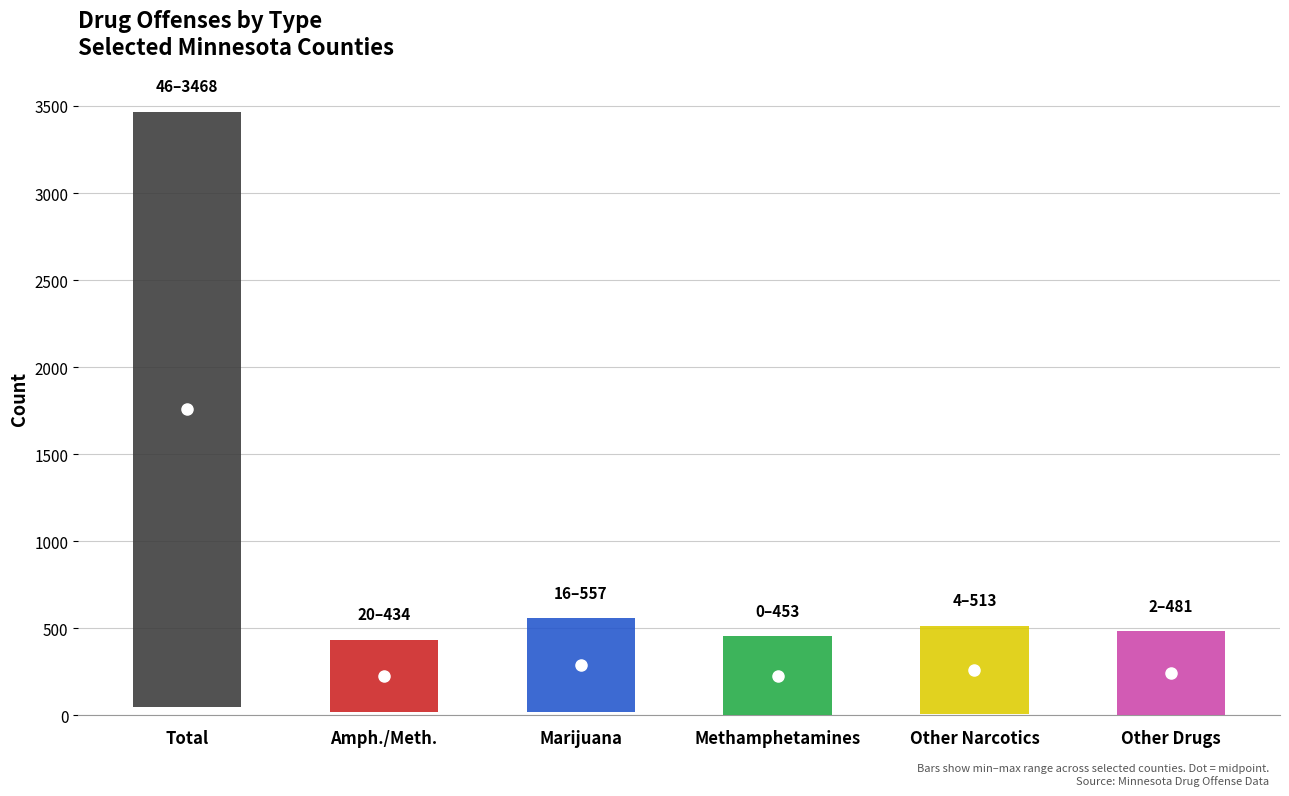

What are all the series names shown in the legend?

Total, Amphetamines/Methamphetamines, Marijuana, Methamphetamines, Other Narcotics, Other Drugs